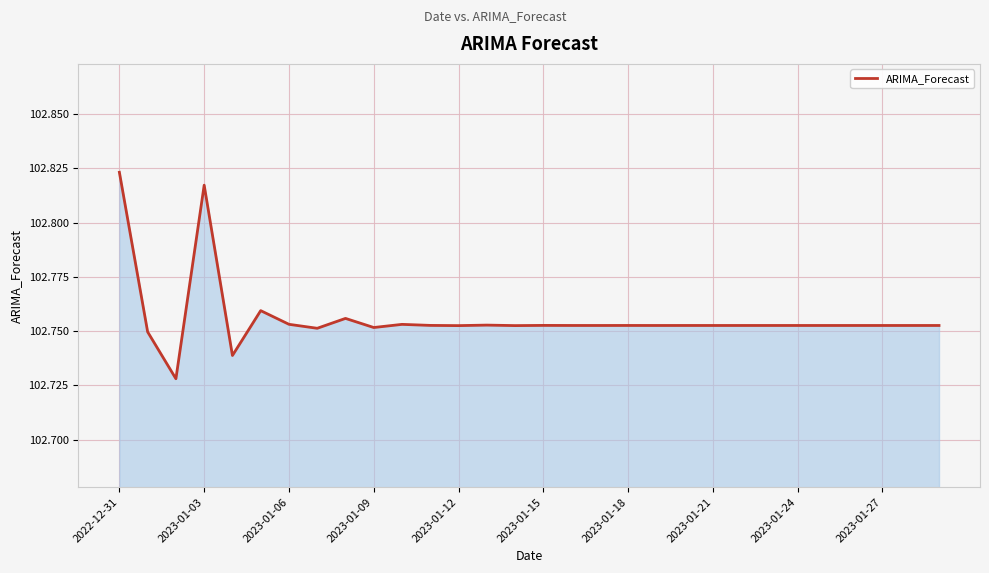

Which label corresponds to the largest value in the chart?

2022-12-31